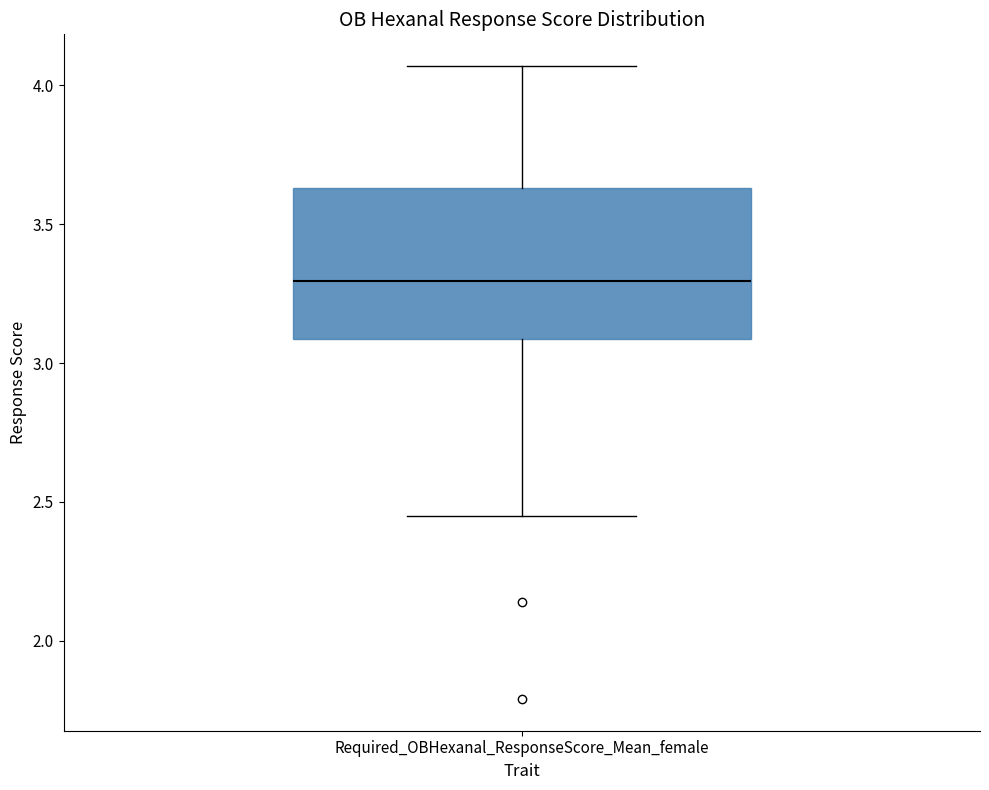

Where does the median line of the box for Required_OBHexanal_ResponseScore_Mean_female sit on the y-axis? The values are not printed on the chart, so give them approximately, as read against the axis.

3.30